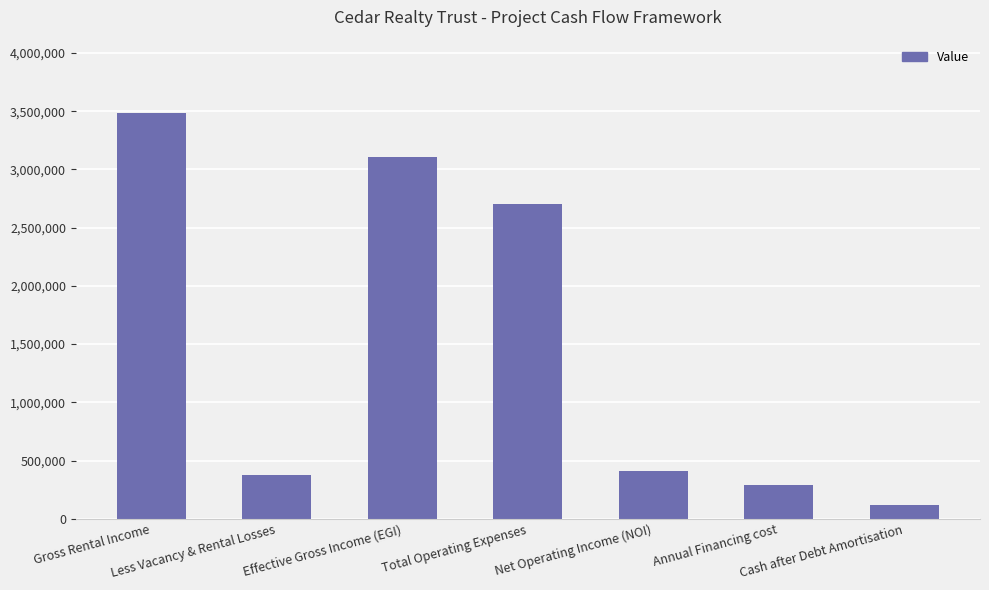

Between Effective Gross Income (EGI) and Annual Financing cost, which is larger?

Effective Gross Income (EGI)